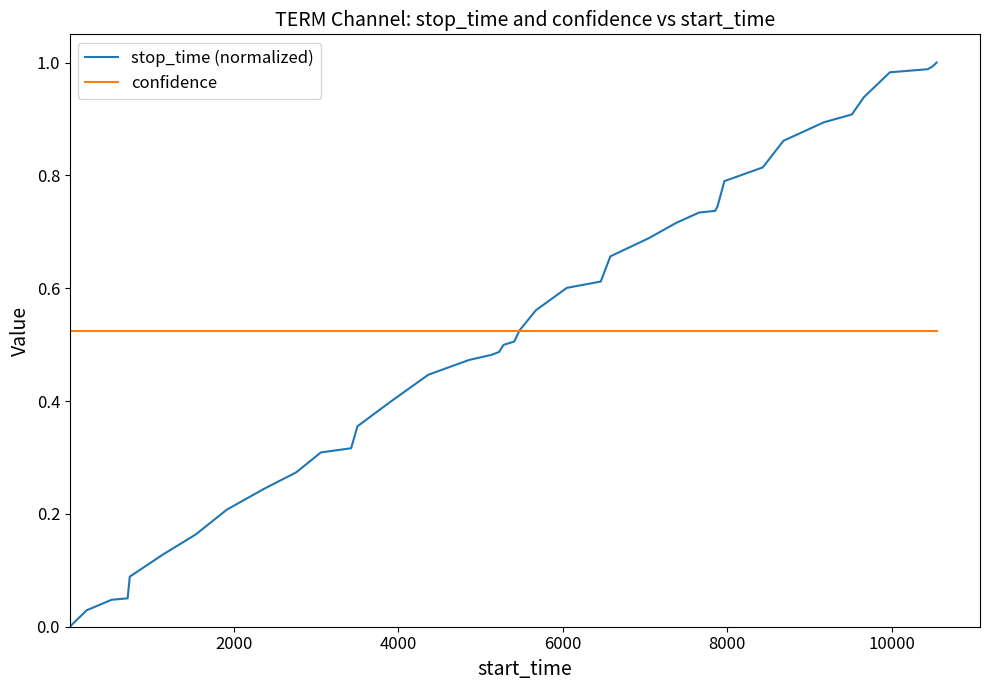

How many positive values does the stop_time (normalized) series have?

39